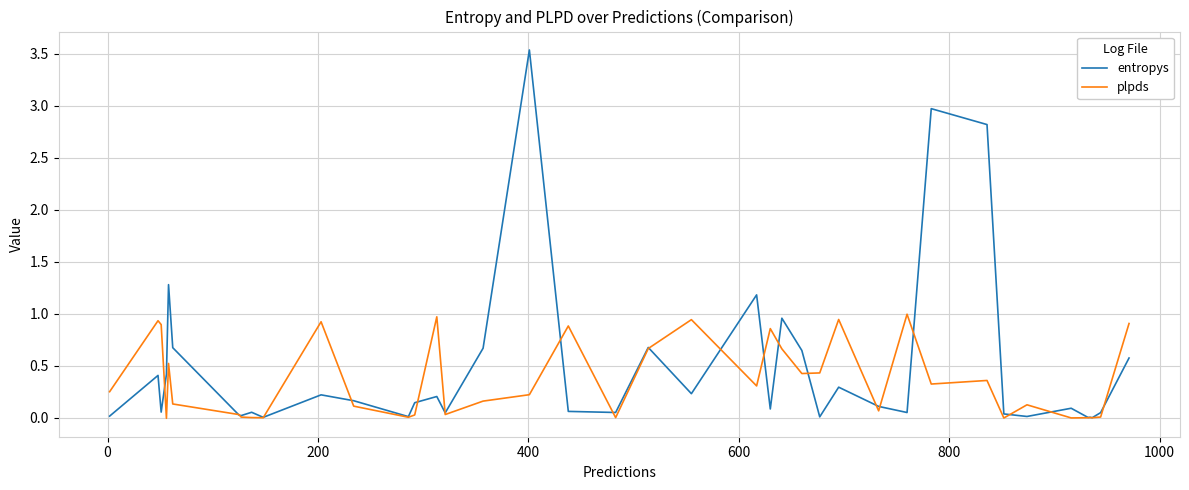

List the series in order of their peak value, lowest first.

plpds, entropys